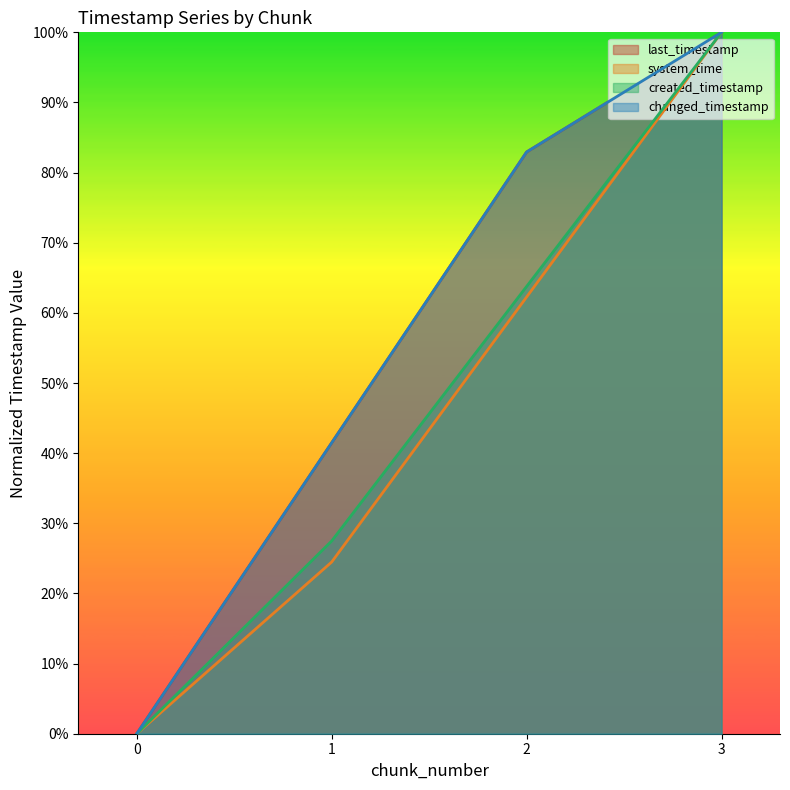

Is the value of changed_timestamp at 3 greater than the value of created_timestamp at 3?

No